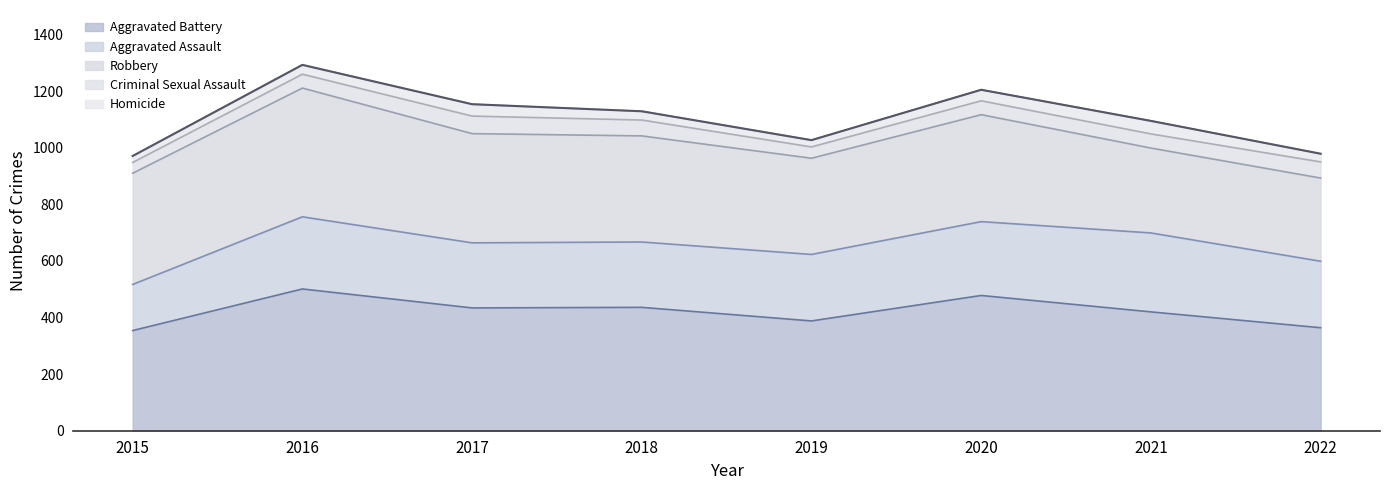

Reading left to right, extract all data points from this chart.

Aggravated Assault: 2015=163	2016=255	2017=230	2018=231	2019=235	2020=261	2021=279	2022=235
Aggravated Battery: 2015=354	2016=501	2017=434	2018=436	2019=388	2020=478	2021=420	2022=364
Criminal Sexual Assault: 2015=38	2016=49	2017=62	2018=56	2019=40	2020=49	2021=50	2022=57
Homicide: 2015=23	2016=33	2017=42	2018=31	2019=24	2020=39	2021=46	2022=29
Robbery: 2015=393	2016=455	2017=386	2018=375	2019=340	2020=378	2021=300	2022=294